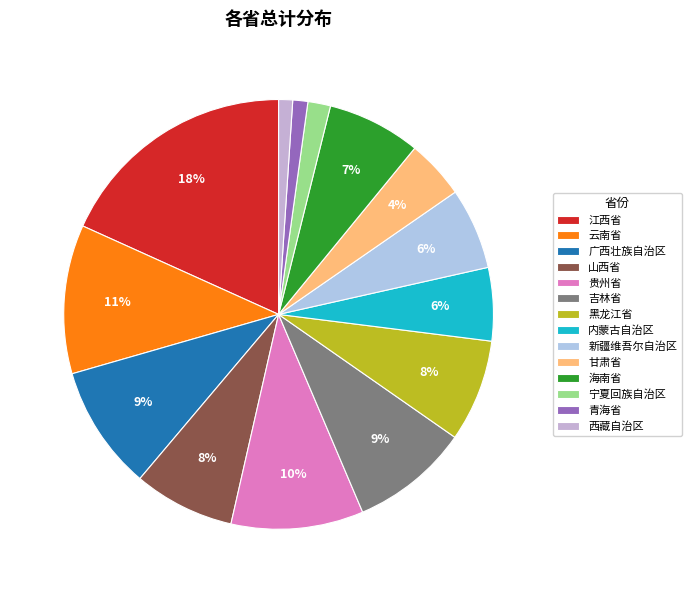

What percentage is the 贵州省 slice, to the nearest percent?

10%